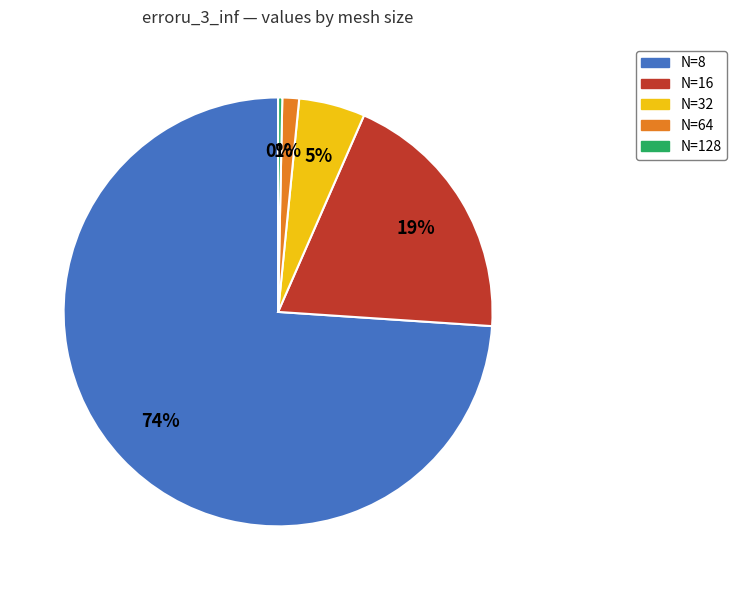

To the nearest percent, what is the difference between the N=128 and N=64 slice percentages?

1%